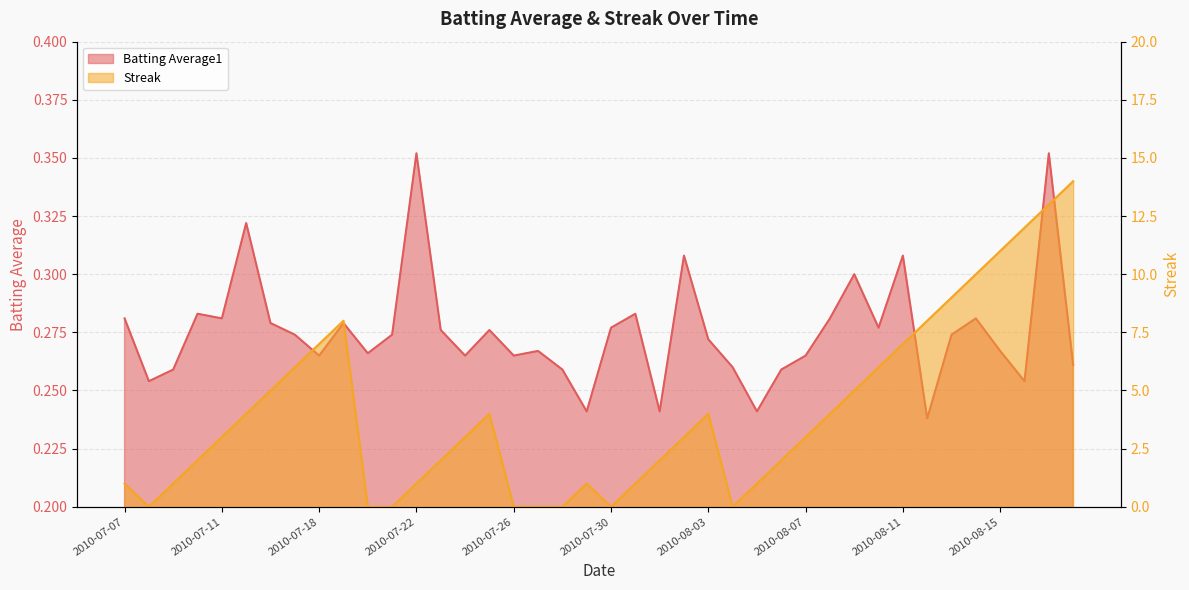

Rank the categories by Streak value from highest to lowest.

2010-08-18, 2010-08-17, 2010-08-16, 2010-08-15, 2010-08-14, 2010-08-13, 2010-07-19, 2010-08-12, 2010-07-18, 2010-08-11, 2010-07-17, 2010-08-10, 2010-07-16, 2010-08-09, 2010-07-15, 2010-07-25, 2010-08-03, 2010-08-08, 2010-07-11, 2010-07-24, 2010-08-02, 2010-08-07, 2010-07-10, 2010-07-23, 2010-08-01, 2010-08-06, 2010-07-07, 2010-07-09, 2010-07-22, 2010-07-29, 2010-07-31, 2010-08-05, 2010-07-08, 2010-07-20, 2010-07-21, 2010-07-26, 2010-07-27, 2010-07-28, 2010-07-30, 2010-08-04